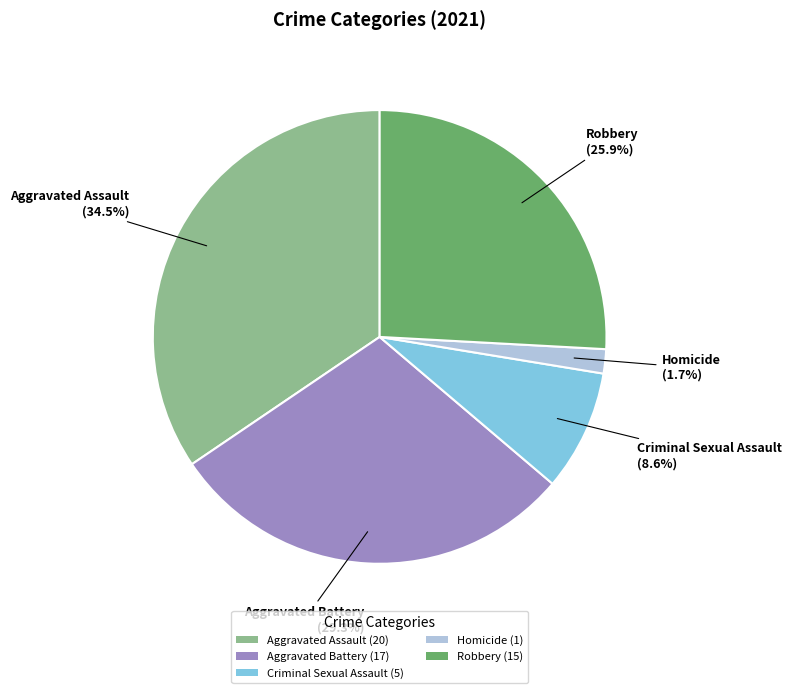

True or false: Robbery accounts for 26% of the total.

True